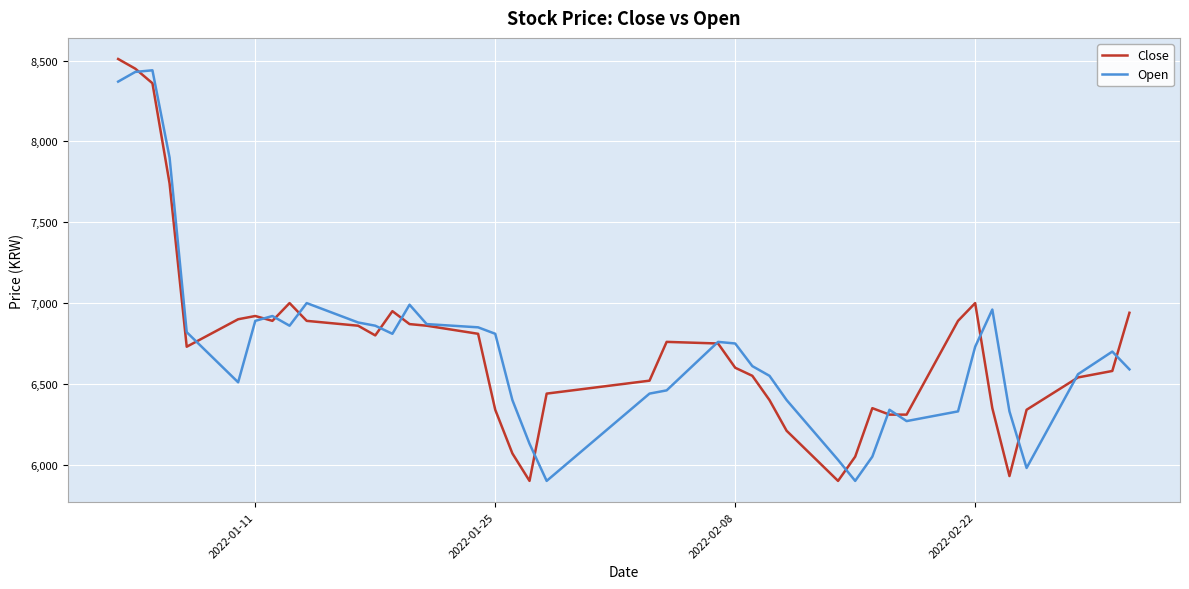

True or false: Open and Close intersect in this chart.

True